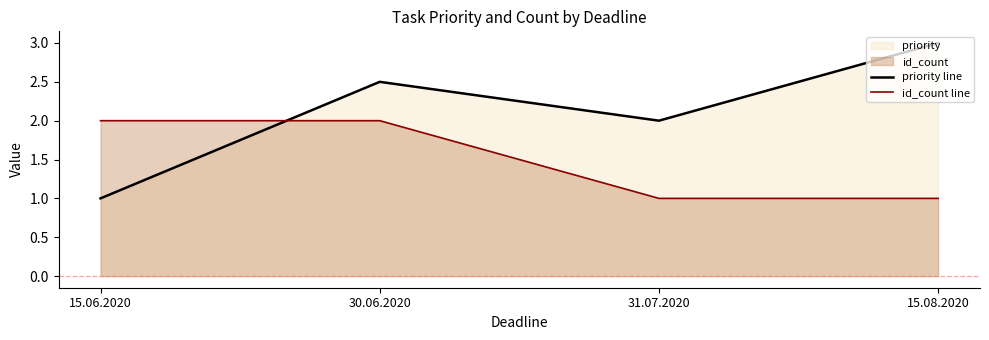

Which category has the lowest value in the priority line series?

15.06.2020